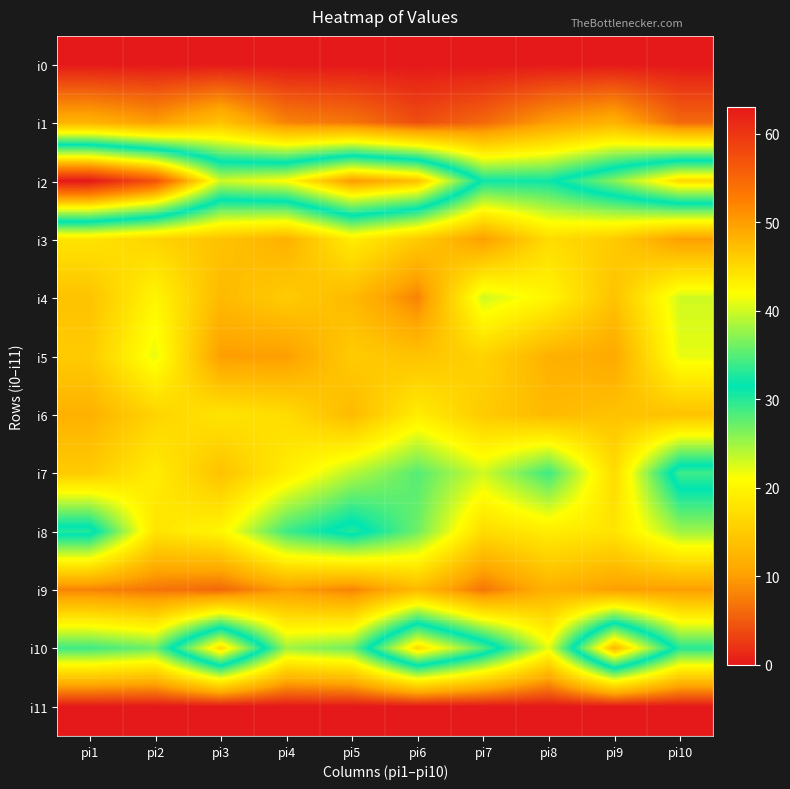

Reading right to left, extract all data points from this chart.

i0: pi10=0	pi9=0	pi8=0	pi7=0	pi6=0	pi5=0	pi4=0	pi3=0	pi2=0	pi1=0
i1: pi10=6	pi9=12	pi8=10	pi7=6	pi6=4	pi5=7	pi4=8	pi3=14	pi2=10	pi1=12
i2: pi10=45	pi9=37	pi8=31	pi7=31	pi6=47	pi5=50	pi4=42	pi3=40	pi2=57	pi1=63
i3: pi10=10	pi9=15	pi8=17	pi7=10	pi6=15	pi5=19	pi4=12	pi3=14	pi2=16	pi1=18
i4: pi10=23	pi9=14	pi8=20	pi7=23	pi6=8	pi5=13	pi4=15	pi3=13	pi2=20	pi1=14
i5: pi10=22	pi9=11	pi8=12	pi7=16	pi6=14	pi5=15	pi4=10	pi3=10	pi2=22	pi1=15
i6: pi10=14	pi9=14	pi8=13	pi7=15	pi6=19	pi5=13	pi4=17	pi3=18	pi2=16	pi1=12
i7: pi10=34	pi9=17	pi8=29	pi7=23	pi6=28	pi5=24	pi4=19	pi3=14	pi2=19	pi1=15
i8: pi10=25	pi9=18	pi8=19	pi7=17	pi6=27	pi5=33	pi4=29	pi3=20	pi2=18	pi1=33
i9: pi10=10	pi9=10	pi8=12	pi7=7	pi6=13	pi5=8	pi4=10	pi3=6	pi2=7	pi1=8
i10: pi10=30	pi9=48	pi8=22	pi7=35	pi6=45	pi5=27	pi4=25	pi3=45	pi2=27	pi1=29
i11: pi10=0	pi9=0	pi8=0	pi7=0	pi6=0	pi5=0	pi4=0	pi3=0	pi2=0	pi1=0